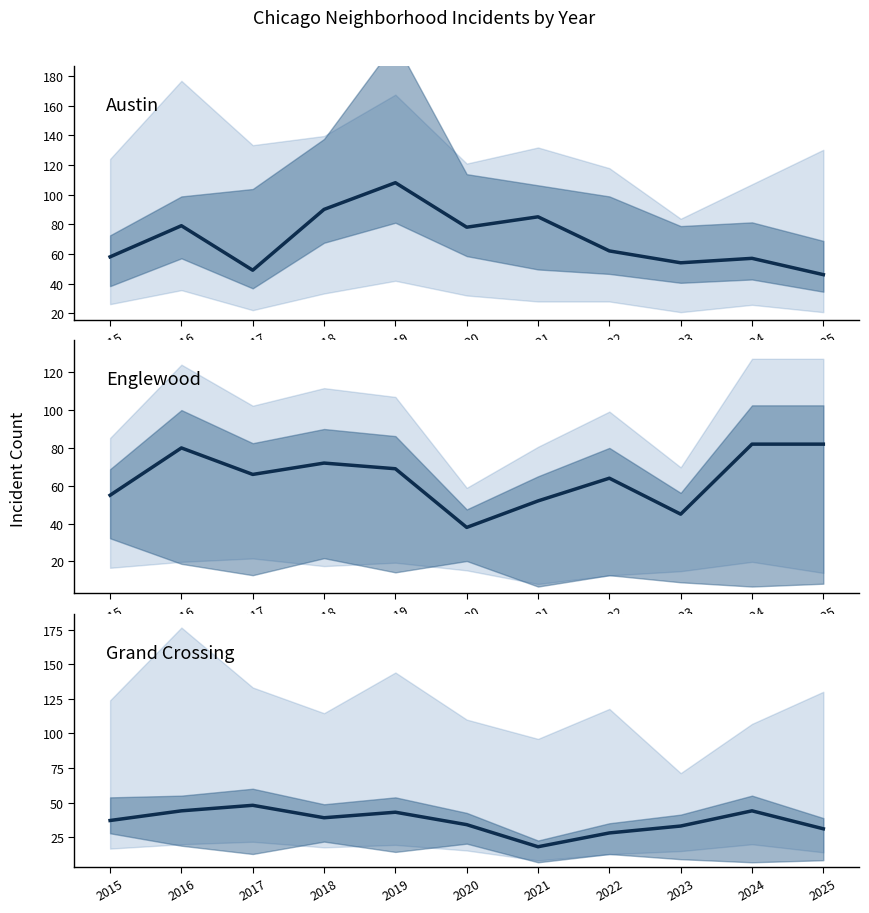

At which label does Englewood first exceed 66?

2016